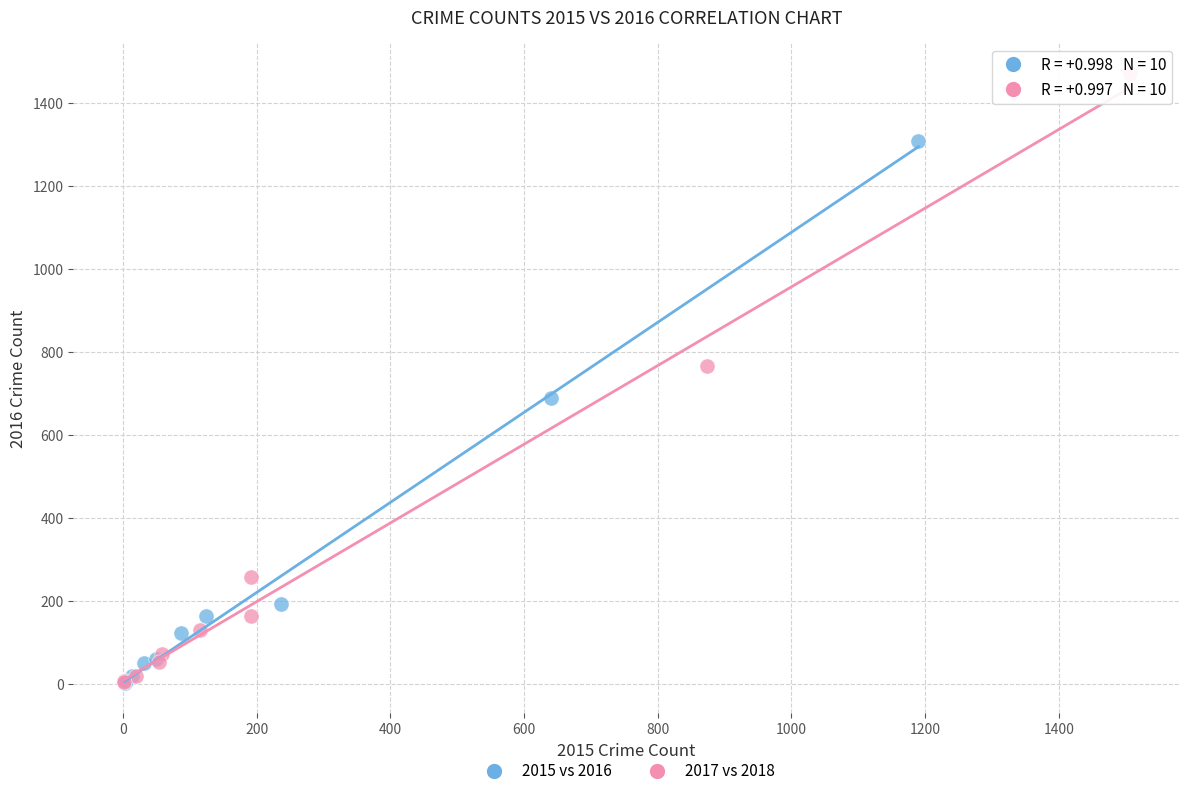

Which series has the largest Y range (max minus min)?

2017 vs 2018